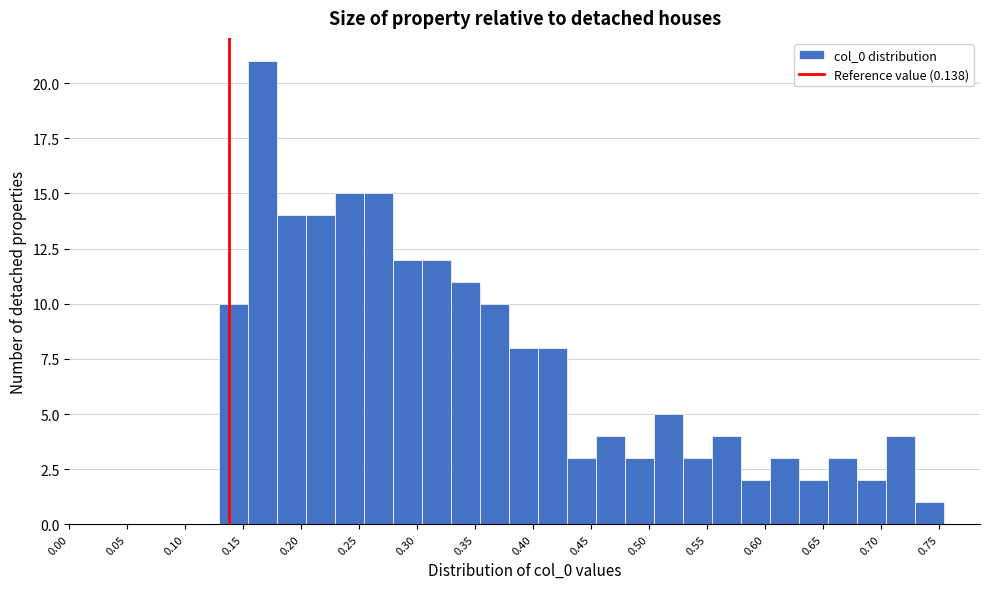

Reading left to right, list every bar in this chart as the range it spans on the x-axis followed by its height. Neither the bar edges nor the heights are printed on the chart, so give them approximately, as read against the axes.

0.130 to 0.155: 10
0.155 to 0.180: 21
0.180 to 0.205: 14
0.205 to 0.230: 14
0.230 to 0.255: 15
0.255 to 0.280: 15
0.280 to 0.305: 12
0.305 to 0.330: 12
0.330 to 0.355: 11
0.355 to 0.380: 10
0.380 to 0.405: 8
0.405 to 0.430: 8
0.430 to 0.455: 3
0.455 to 0.480: 4
0.480 to 0.505: 3
0.505 to 0.530: 5
0.530 to 0.555: 3
0.555 to 0.580: 4
0.580 to 0.605: 2
0.605 to 0.630: 3
0.630 to 0.655: 2
0.655 to 0.680: 3
0.680 to 0.705: 2
0.705 to 0.730: 4
0.730 to 0.755: 1